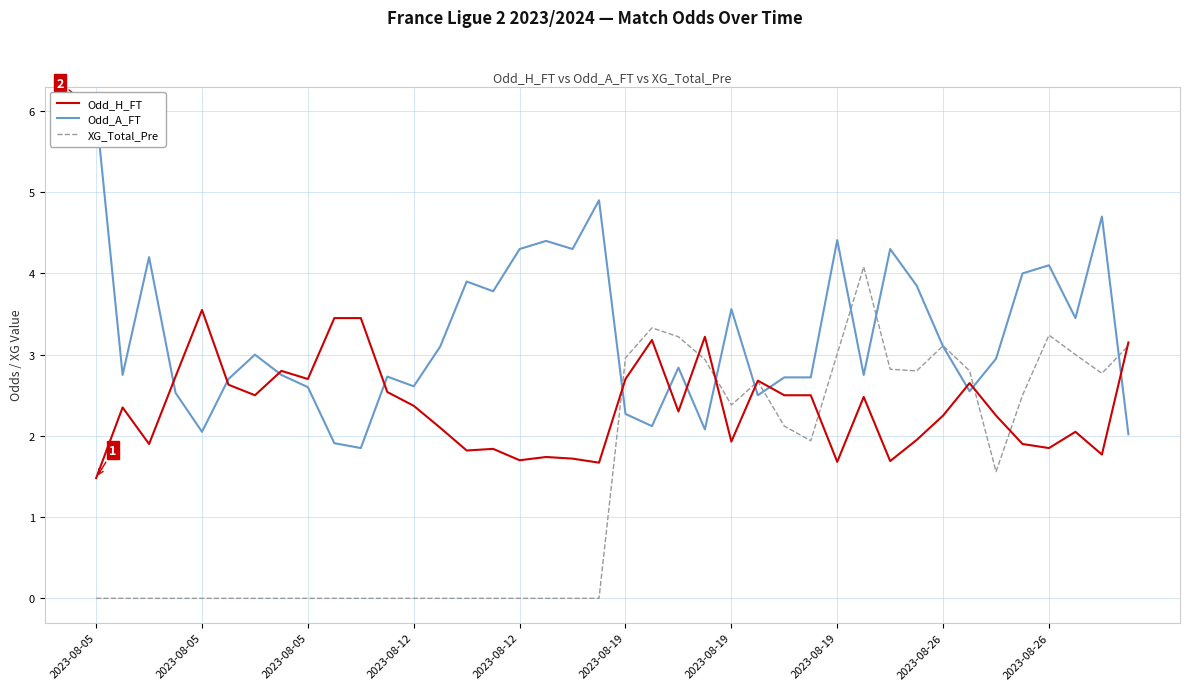

Read the Odd_H_FT value at 22.

2.3